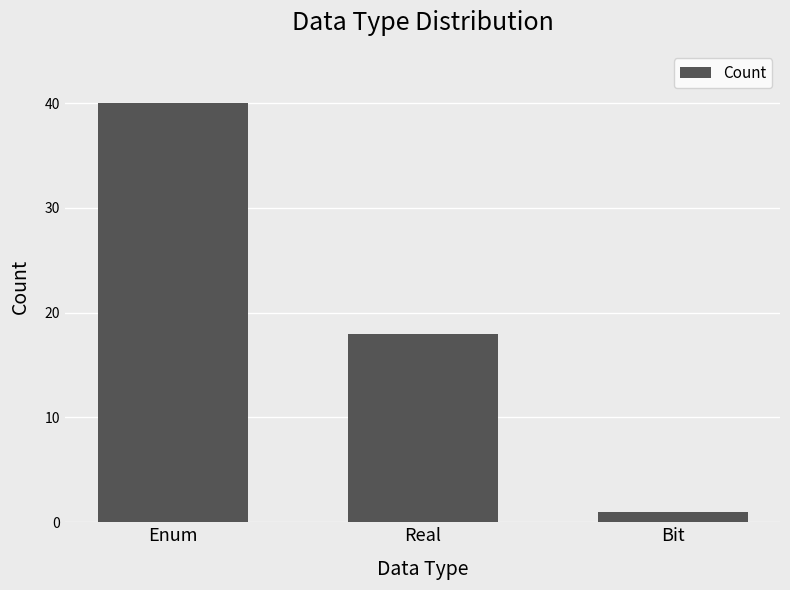

Is it true that the value at Bit is 1?

True